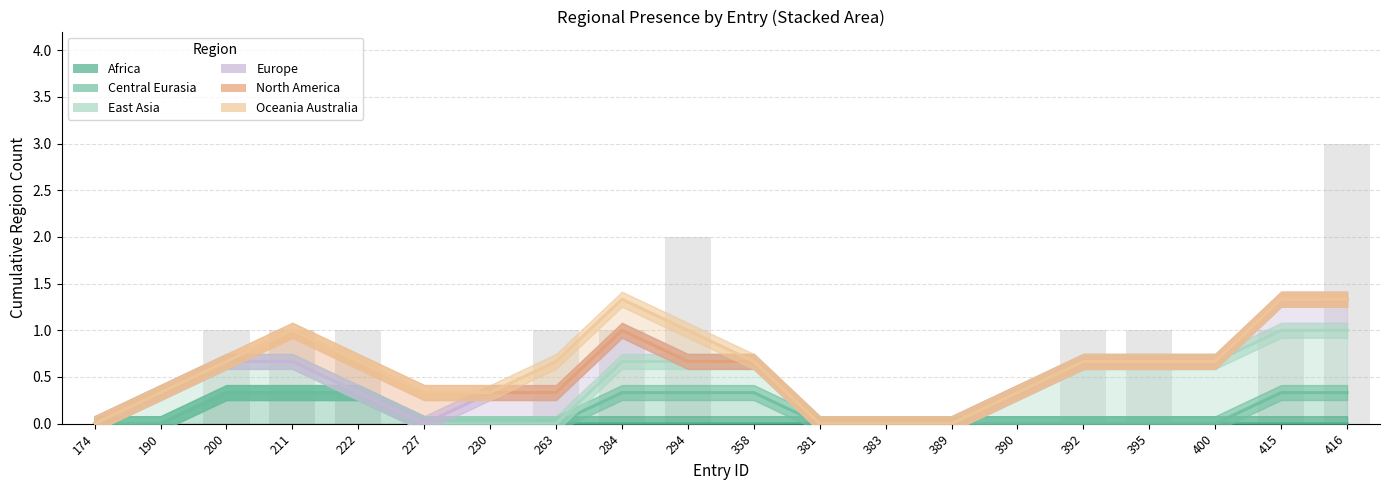

The value of North America at 227 is 0.3. True or false?

True